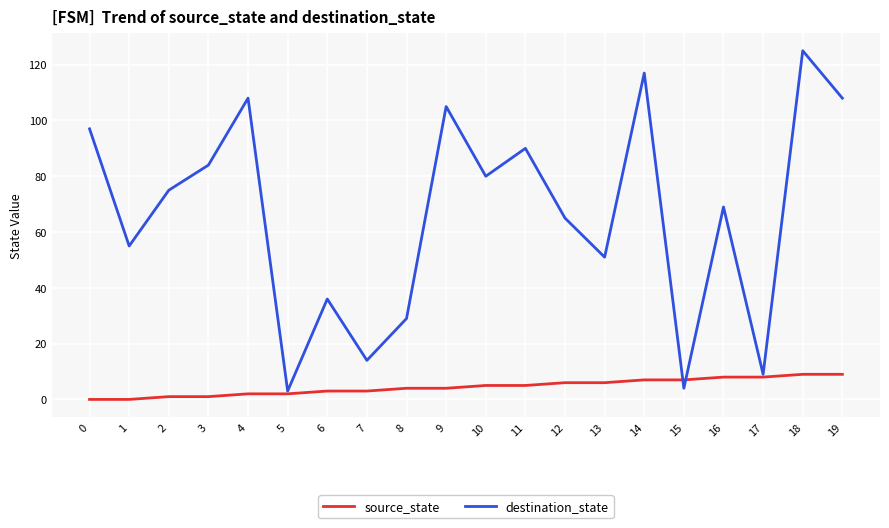

True or false: source_state and destination_state cross at least once.

True